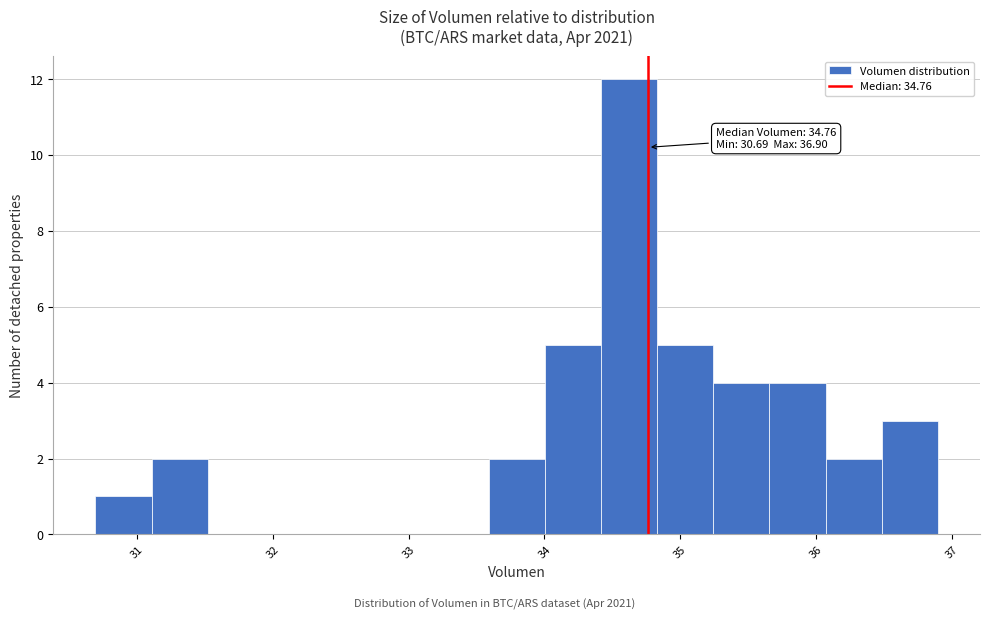

Which range on the x-axis has the tallest bar?

34.4 to 34.8